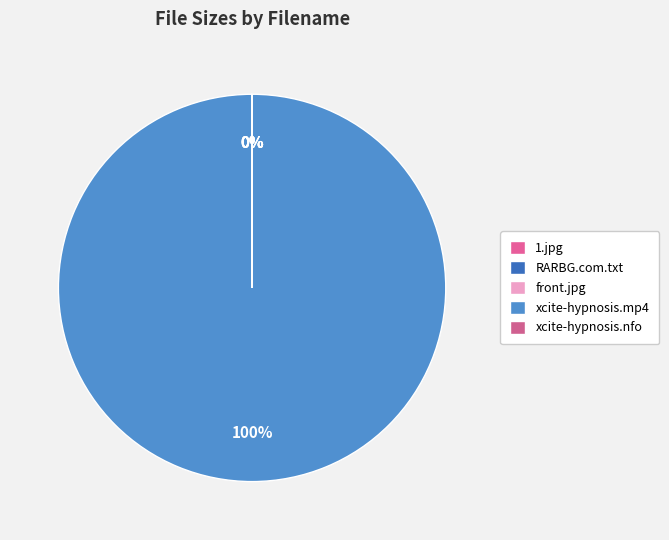

True or false: xcite-hypnosis.nfo accounts for 1% of the total.

False